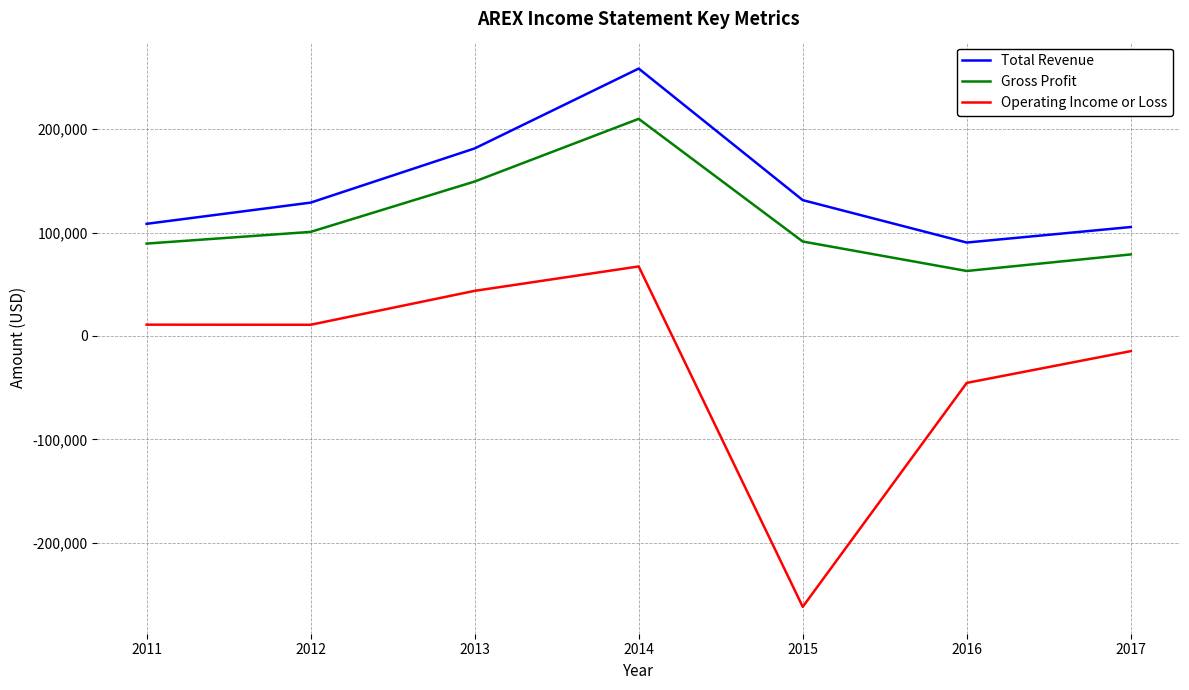

What are all the series names shown in the legend?

Total Revenue, Gross Profit, Operating Income or Loss